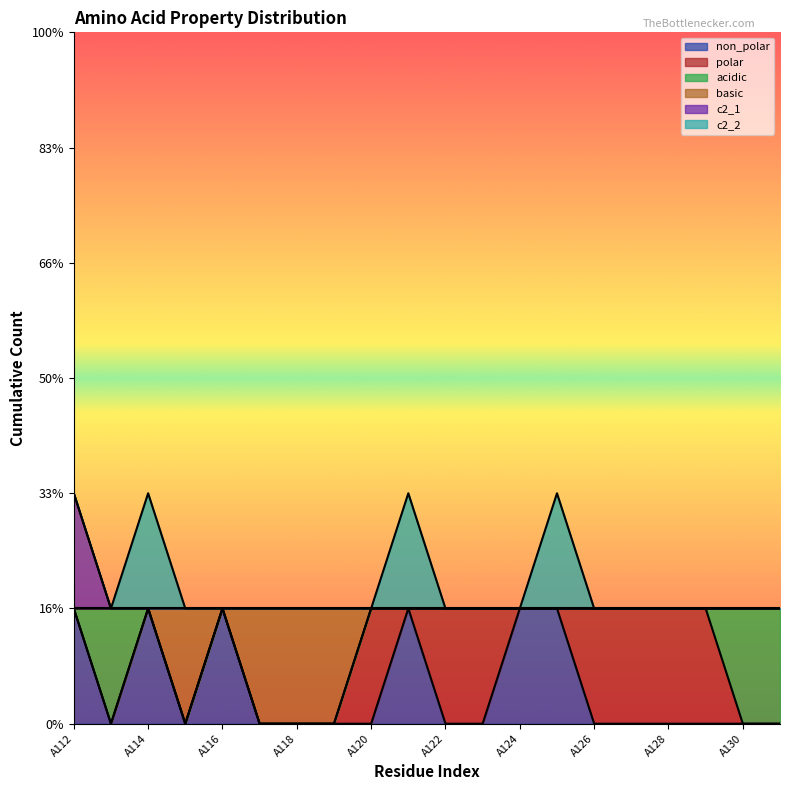

True or false: basic and c2_1 cross at least once.

False